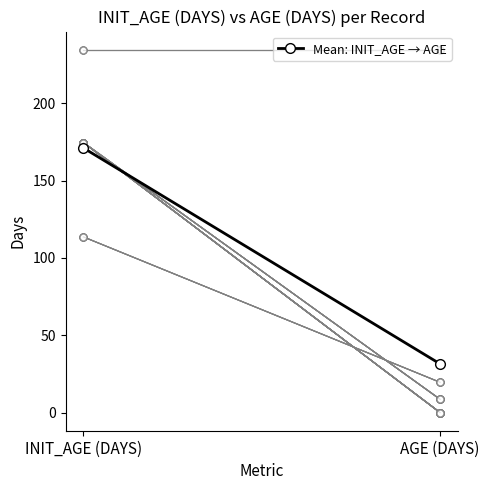

What is the label of the 2nd point from the right?

INIT_AGE (DAYS)